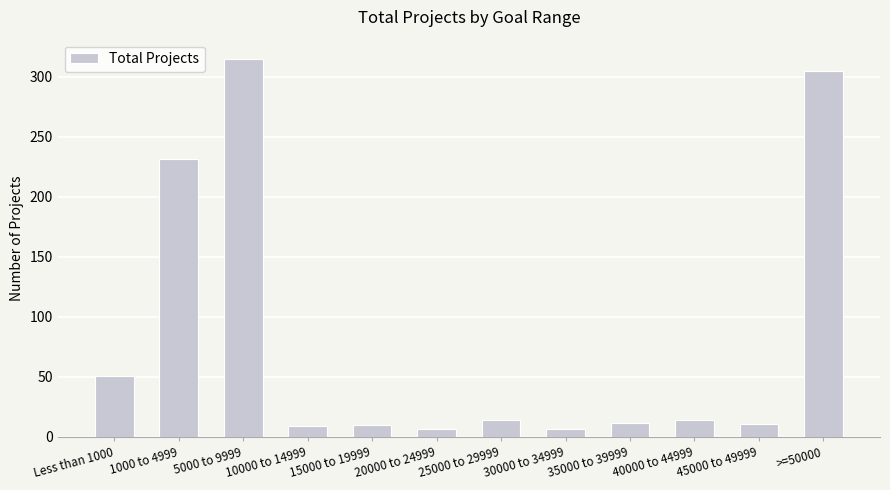

What is the value of the 10th bar from the left?

14